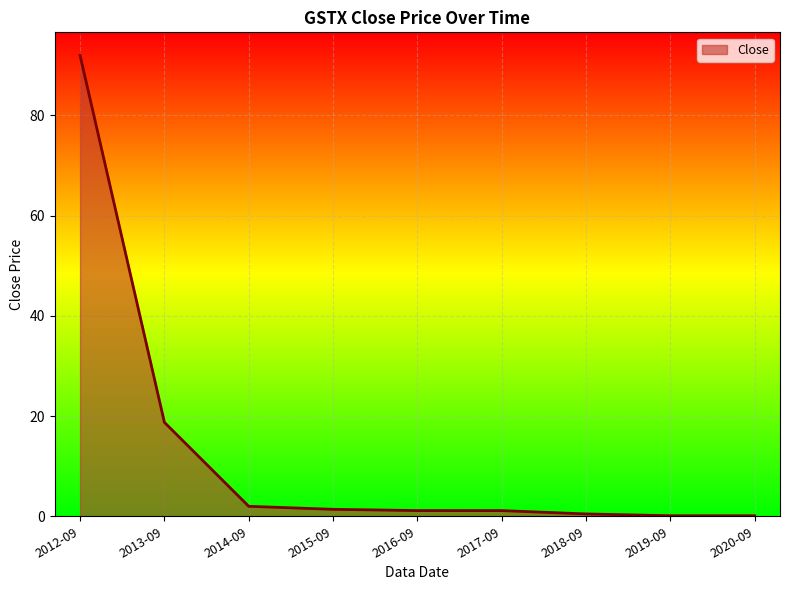

At which category does the chart reach its peak across all series?

2012-09